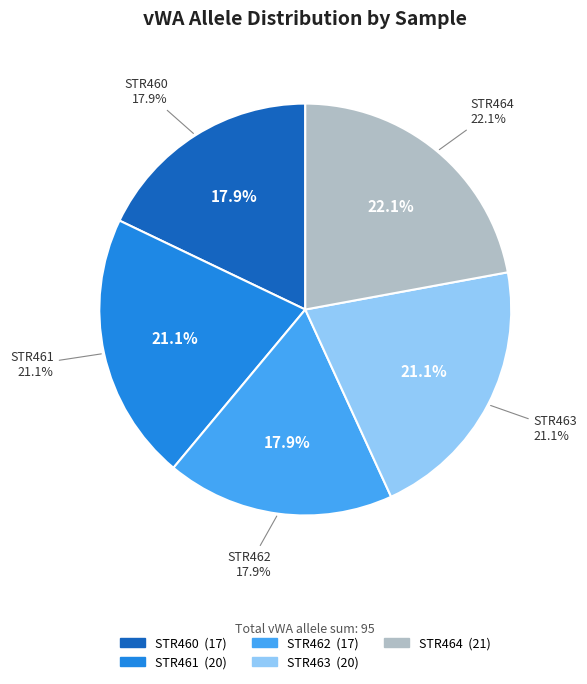

Which category has the biggest portion of the pie?

STR464